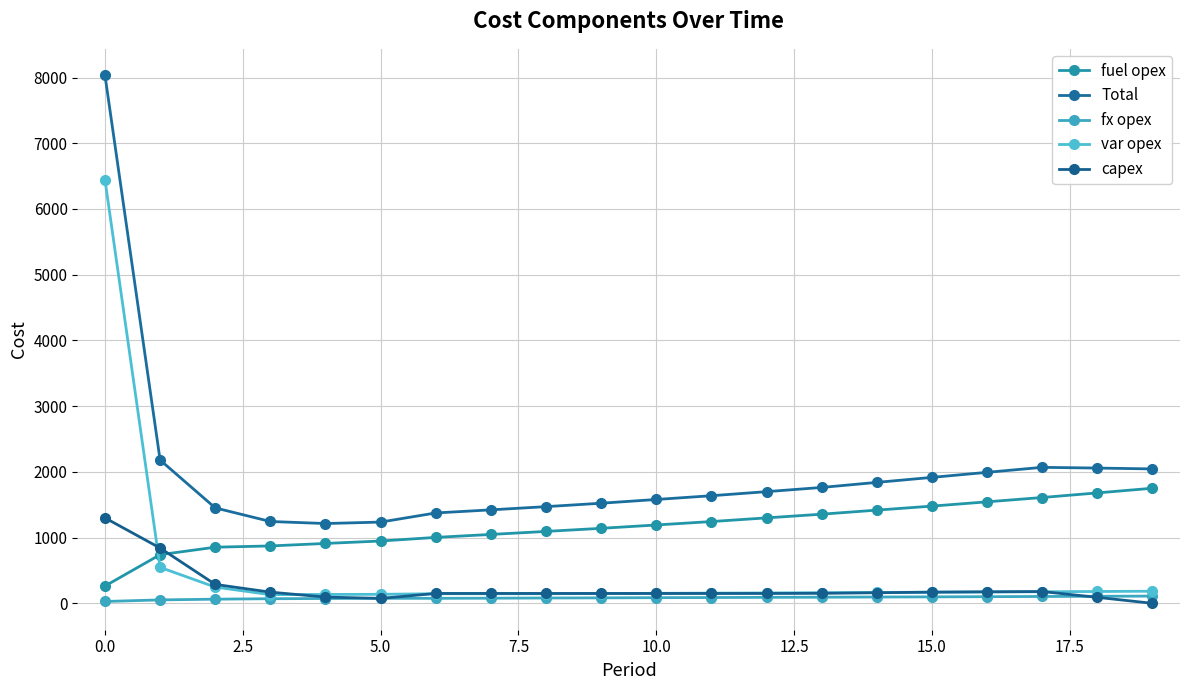

How many values in the Total series are below 1699?

10